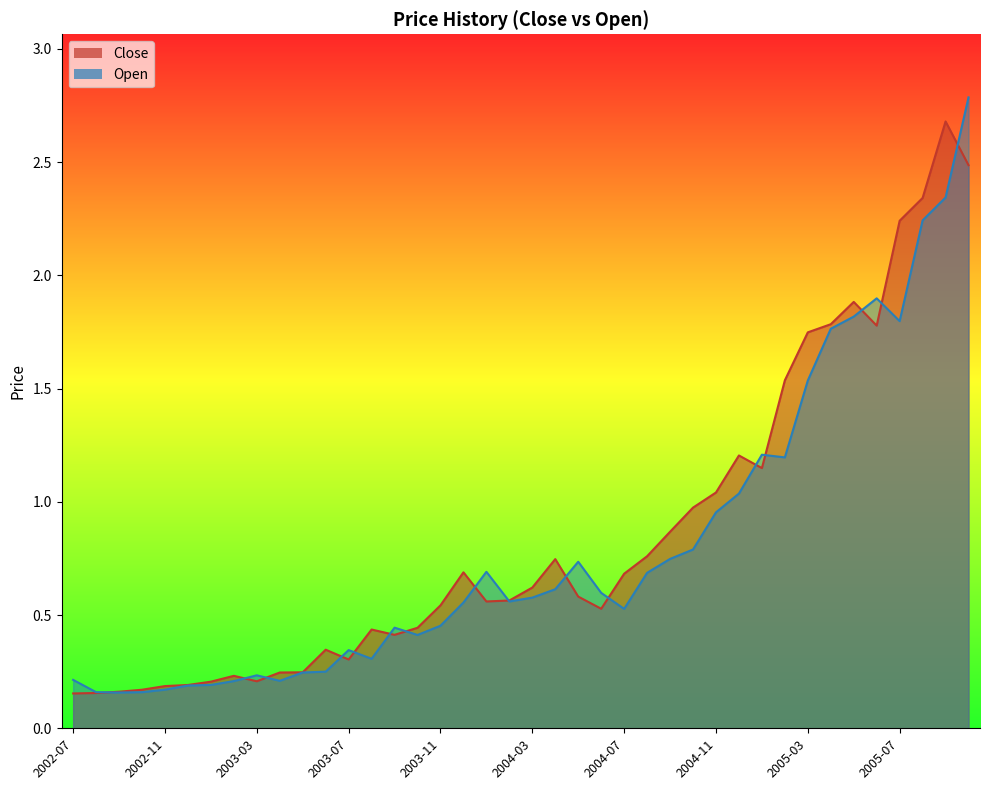

Where is the first local maximum for Open?

2003-03